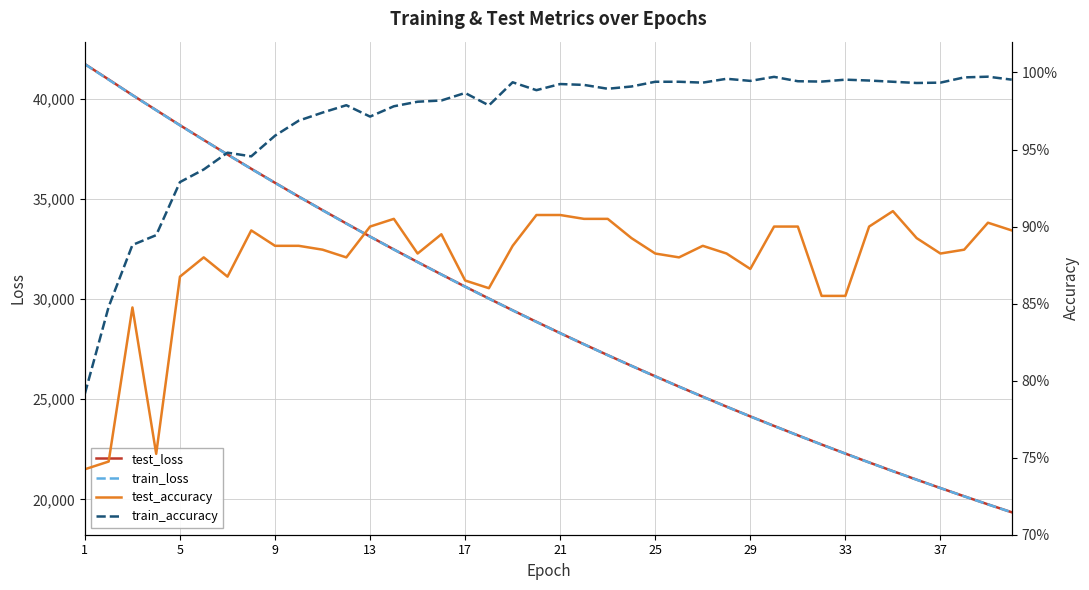

What is the minimum value for test_loss?

19355.8